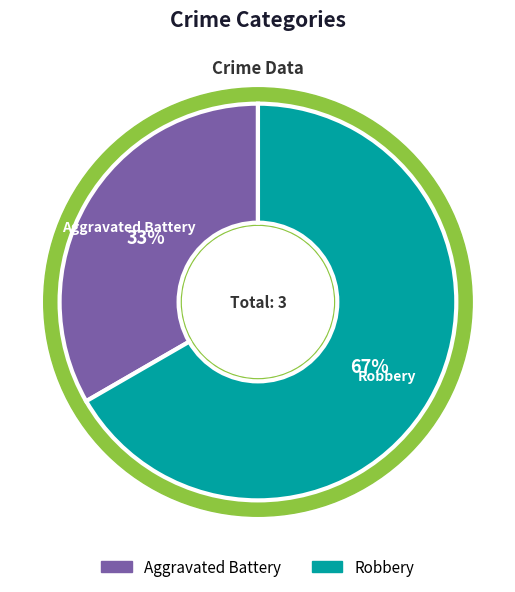

What percentage is NOT represented by Aggravated Battery?

66.7%